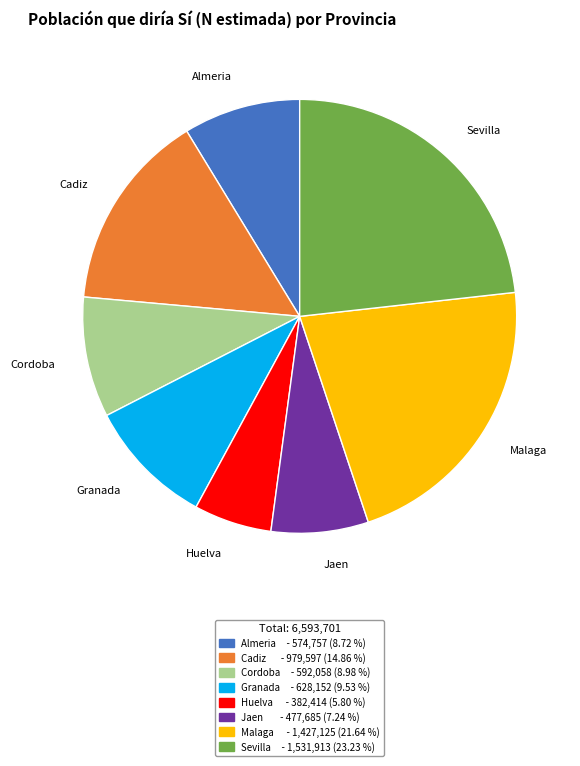

Between Cordoba and Cadiz, which is larger?

Cadiz